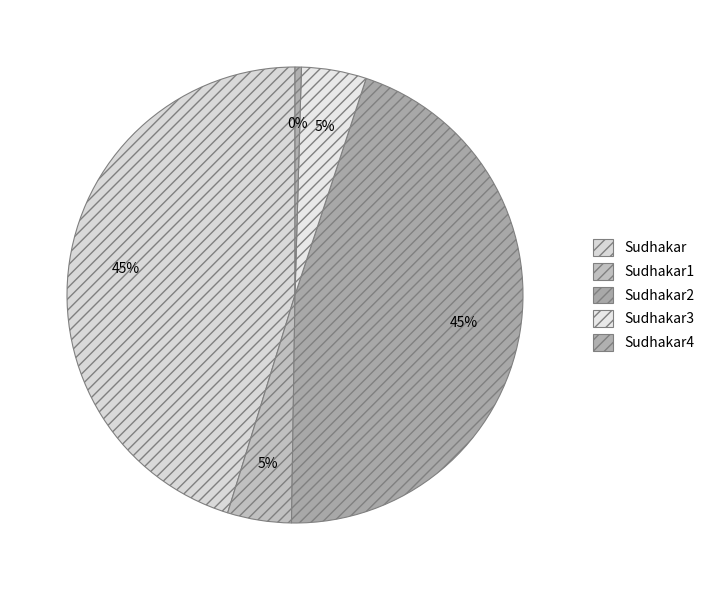

Which slice is the largest?

Sudhakar